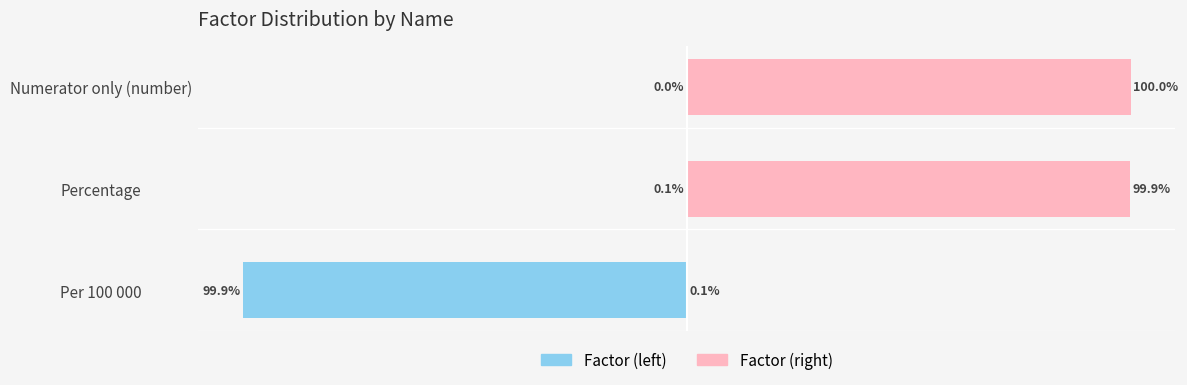

What is the difference between the Factor (left) values at Percentage and Numerator only (number)?

0.1